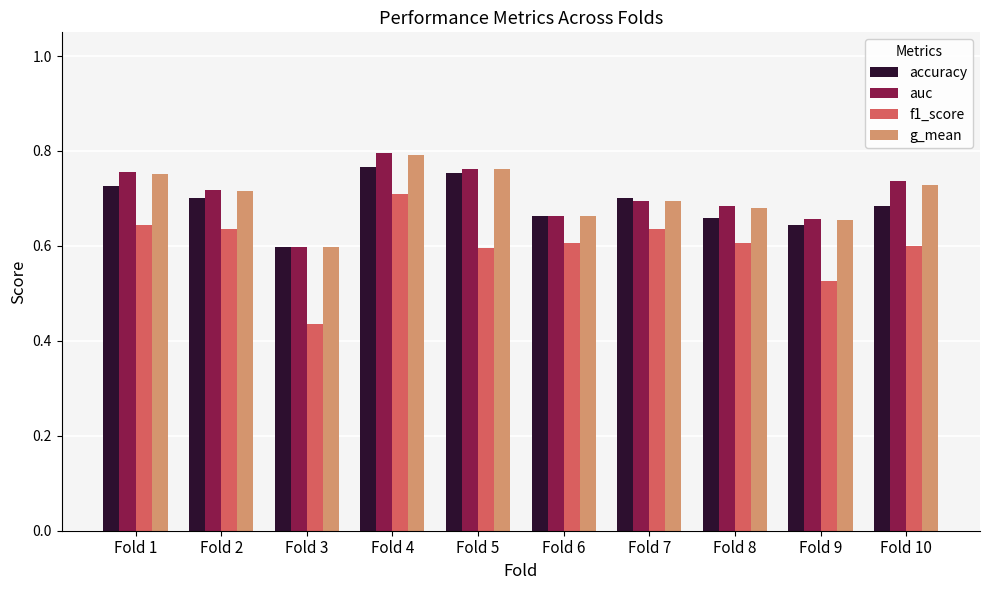

Which series has the widest spread of values?

f1_score